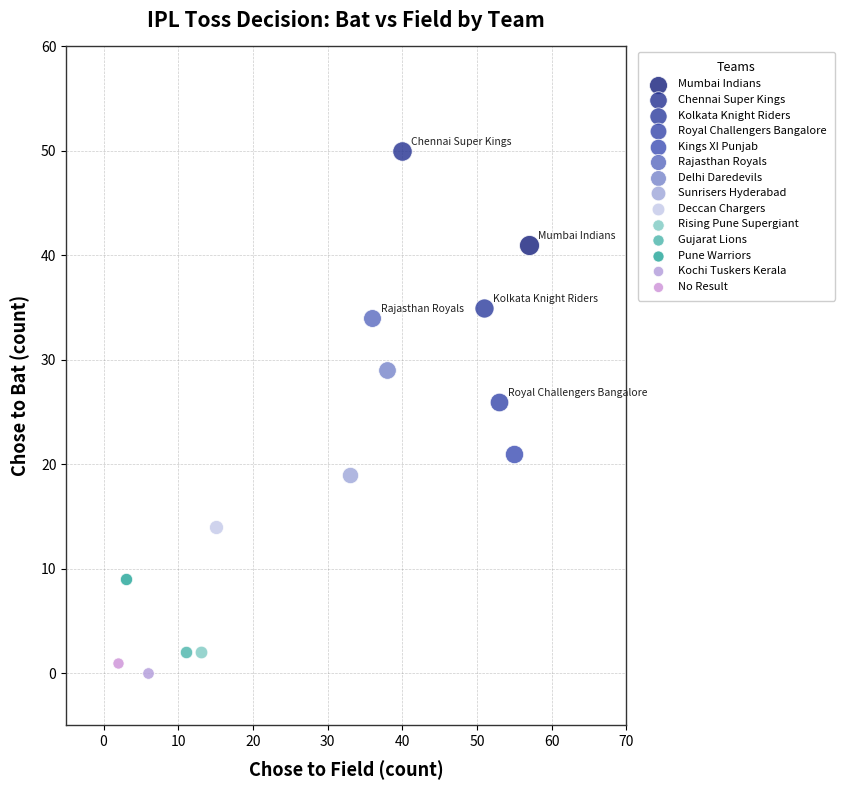

What are all the series names shown in the legend?

Mumbai Indians, Chennai Super Kings, Kolkata Knight Riders, Royal Challengers Bangalore, Kings XI Punjab, Rajasthan Royals, Delhi Daredevils, Sunrisers Hyderabad, Deccan Chargers, Rising Pune Supergiant, Gujarat Lions, Pune Warriors, Kochi Tuskers Kerala, No Result